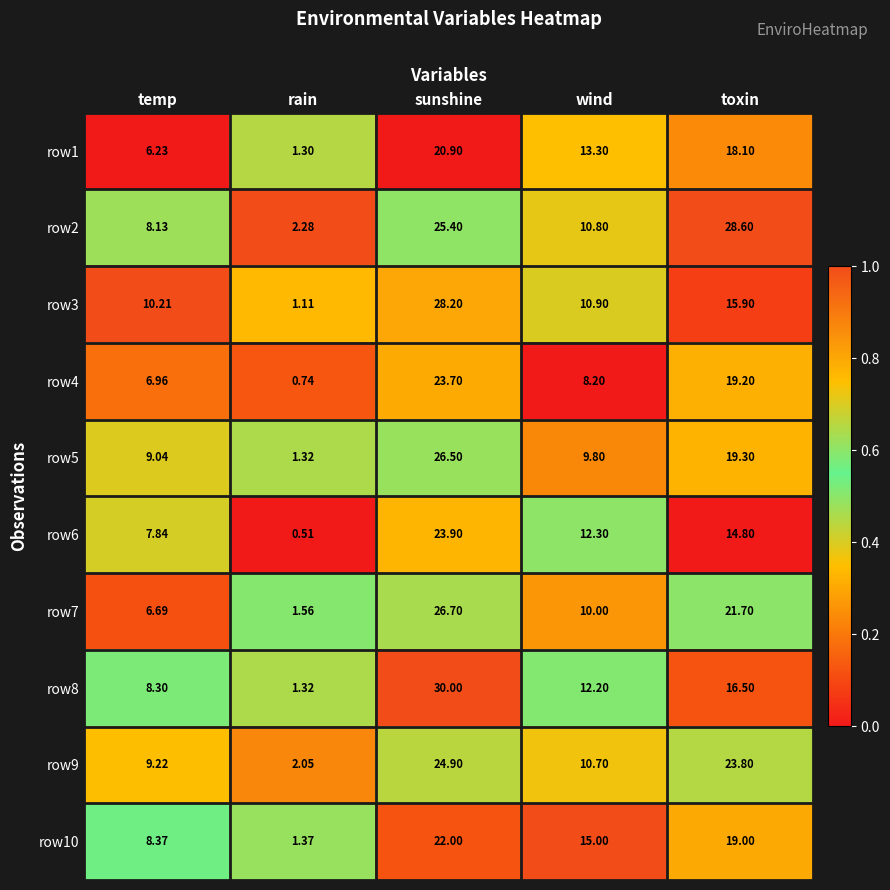

Which category has the lowest value in the row3 series?

rain